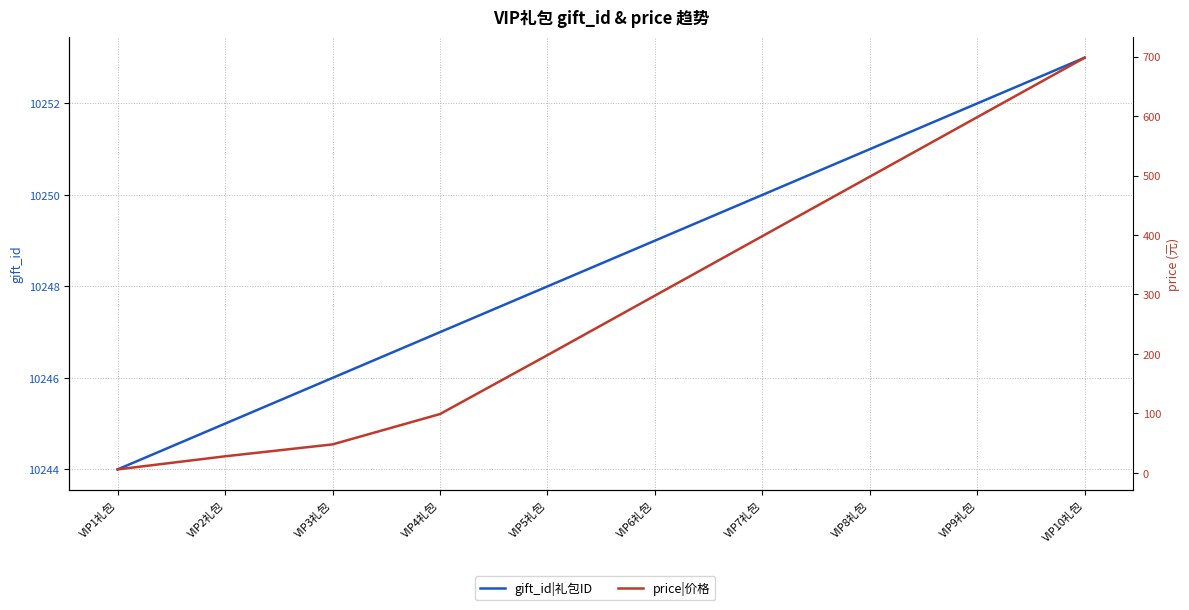

What is the difference between the maximum and minimum values in the price|价格 series?

692